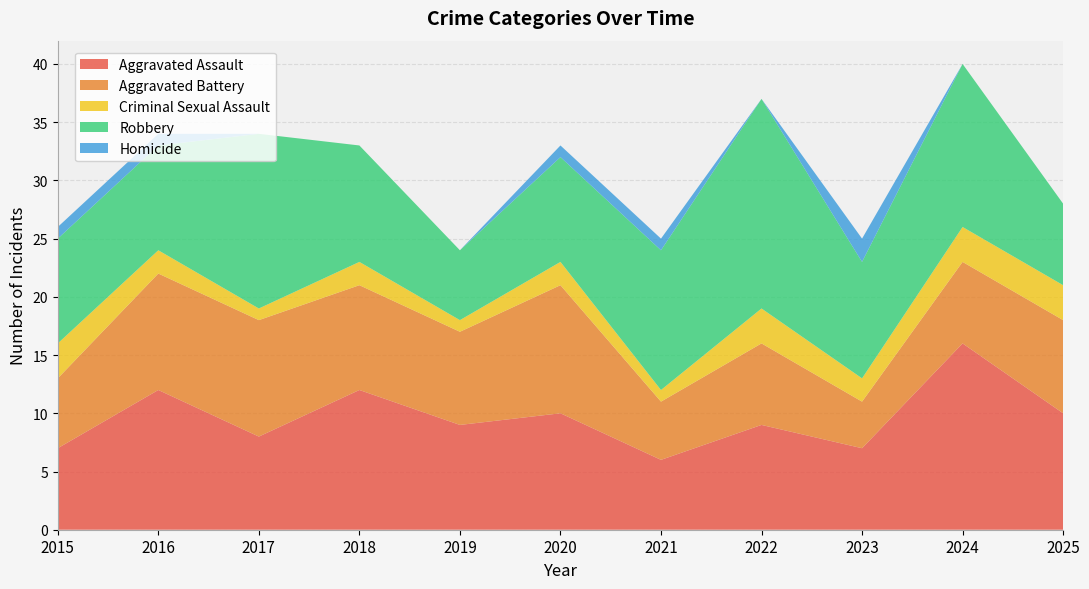

Reading right to left, what are all the values shown in this chart?

Aggravated Assault: 10	16	7	9	6	10	9	12	8	12	7
Aggravated Battery: 8	7	4	7	5	11	8	9	10	10	6
Criminal Sexual Assault: 3	3	2	3	1	2	1	2	1	2	3
Robbery: 7	14	10	18	12	9	6	10	15	9	9
Homicide: 0	0	2	0	1	1	0	0	0	1	1